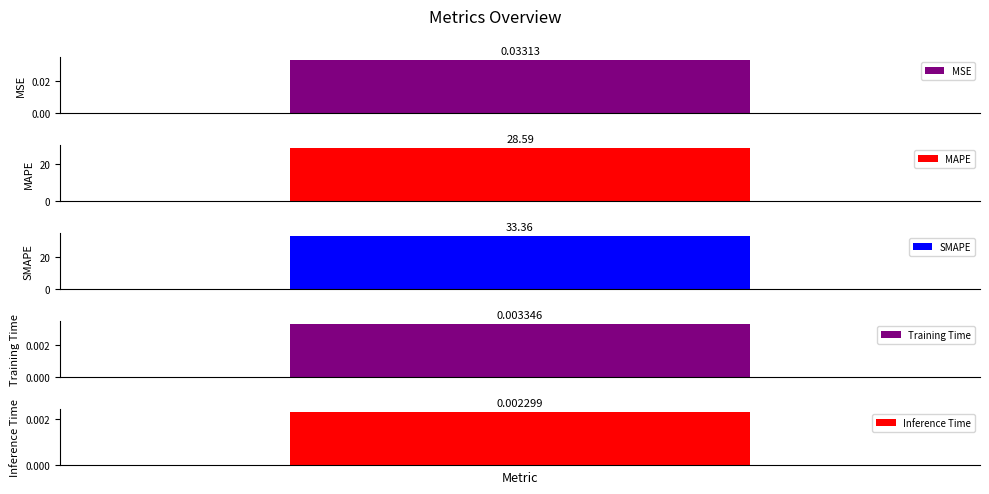

True or false: the data shows 33.4 at SMAPE.

True